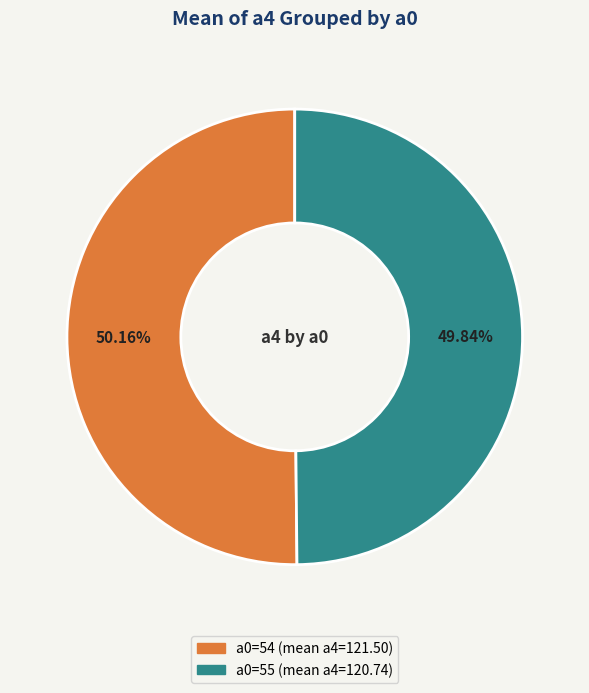

How many segments does this pie chart have?

2